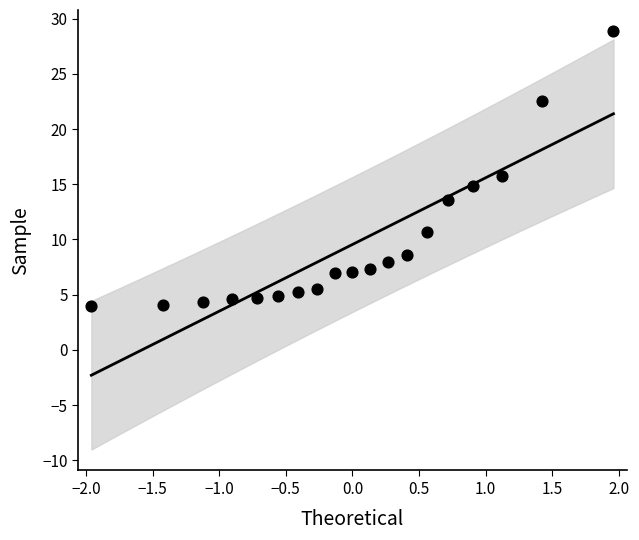

What is the range of X values (max minus min)?

3.9